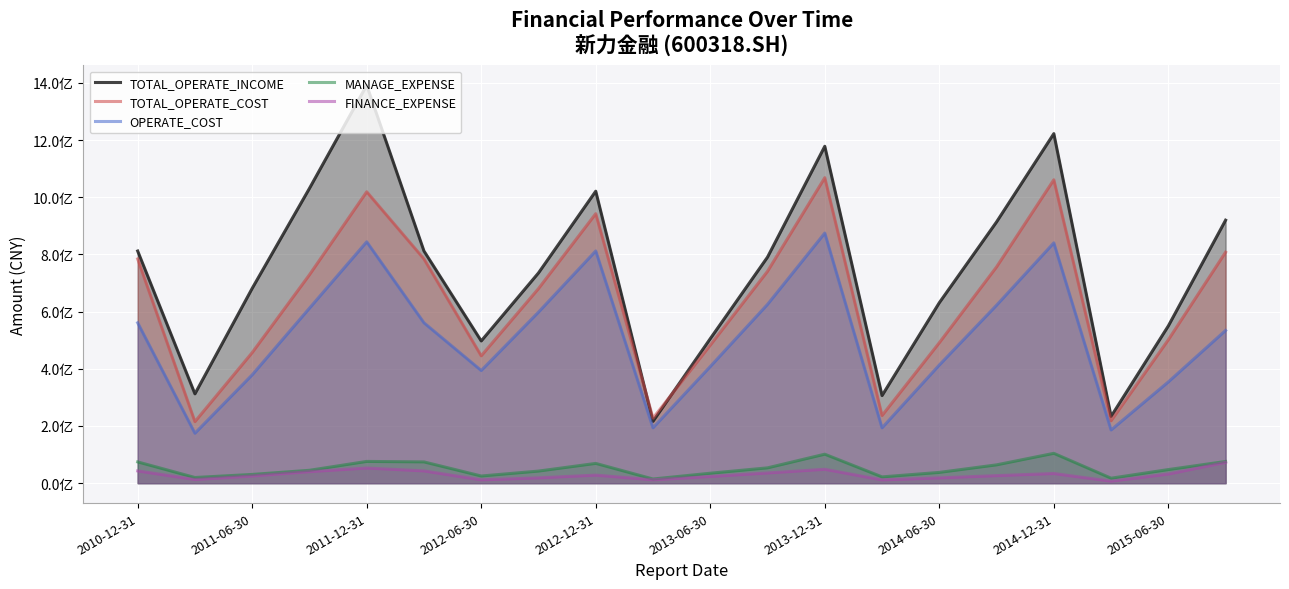

Which category has the highest value in the TOTAL_OPERATE_INCOME series?

2011-12-31